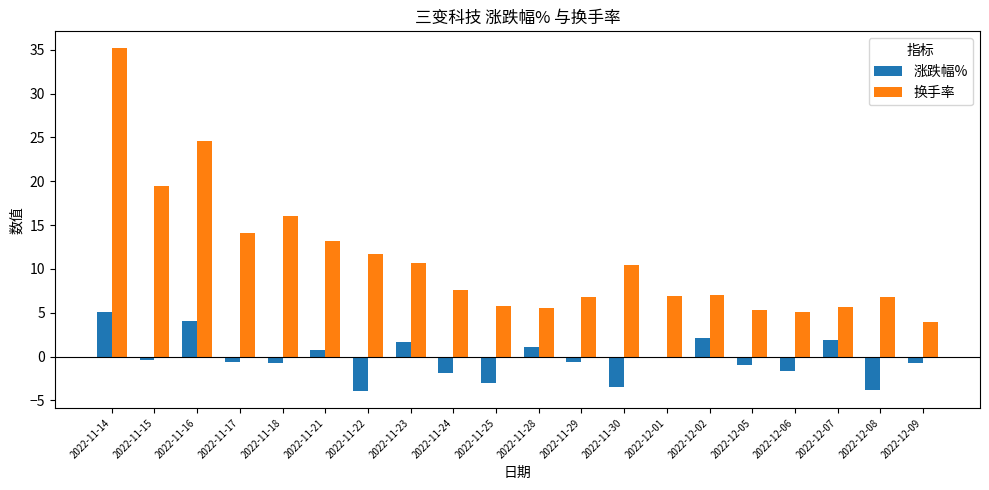

Which series changed the most between 2022-11-15 and 2022-11-25?

换手率